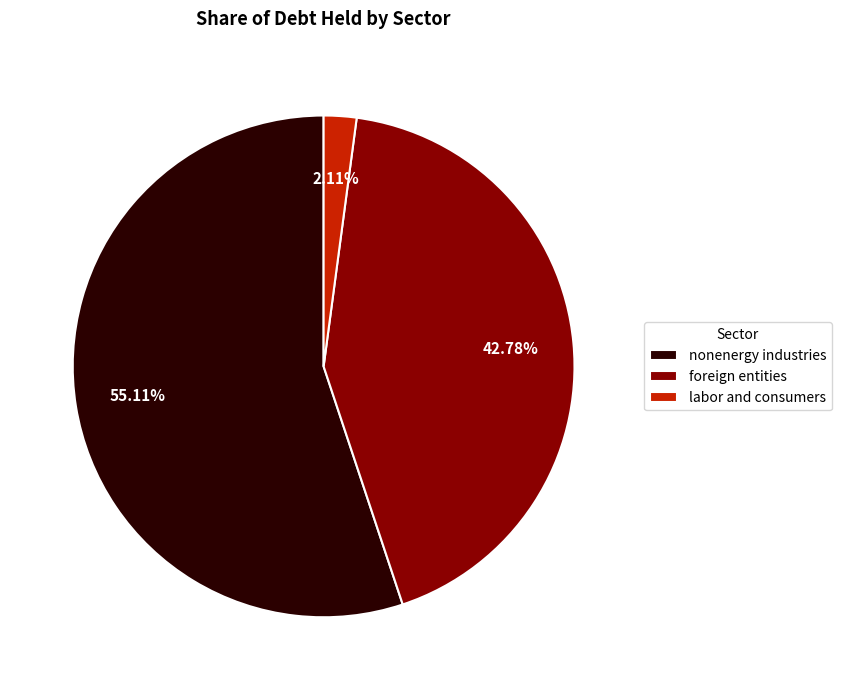

Rank the categories by value from highest to lowest.

nonenergy industries, foreign entities, labor and consumers